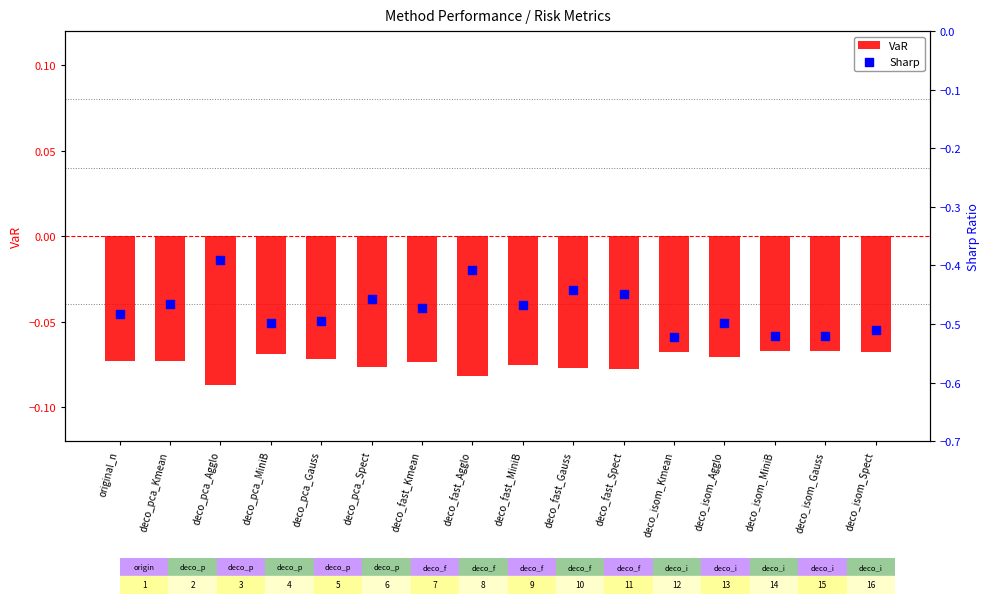

Which series has the largest Y range (max minus min)?

Sharp